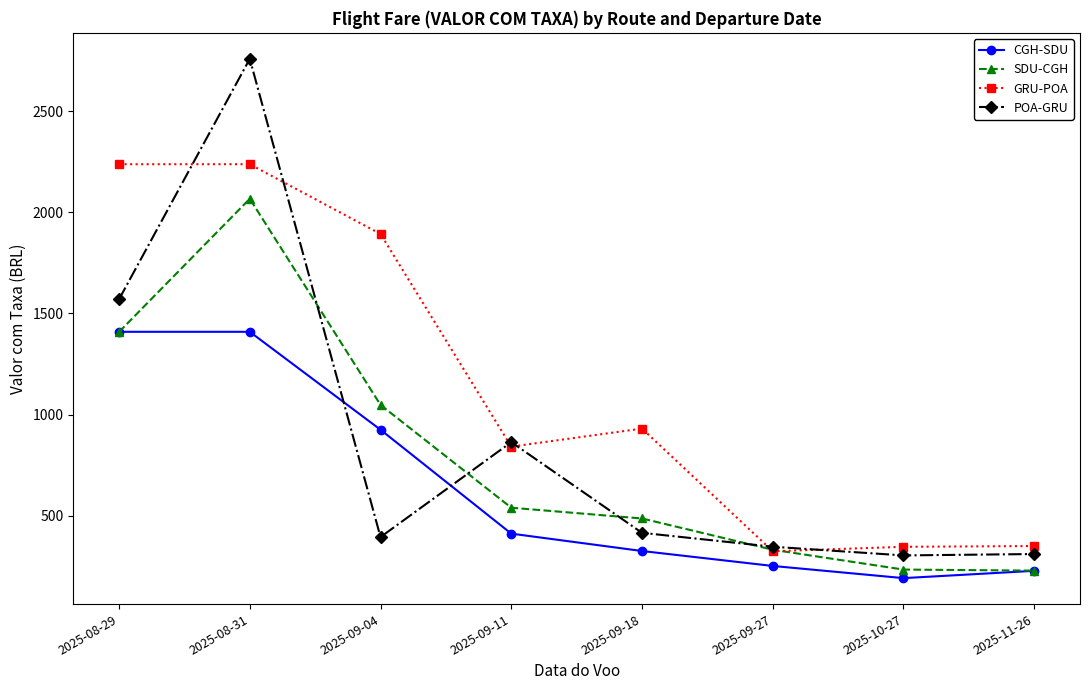

Which series has the largest total across all categories?

GRU-POA